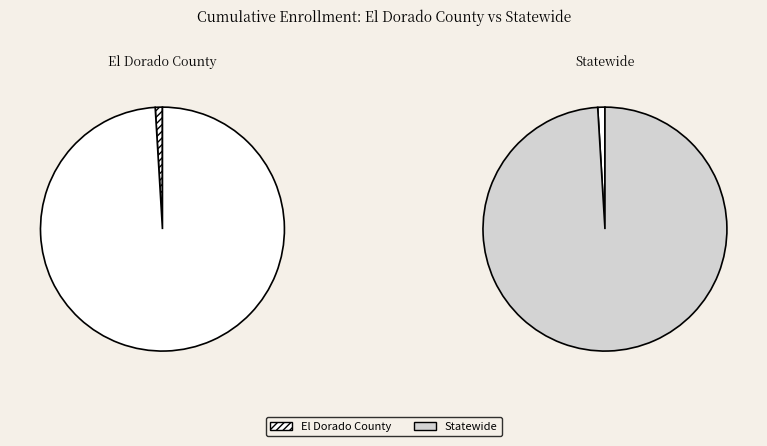

How many slices are in this pie chart?

2